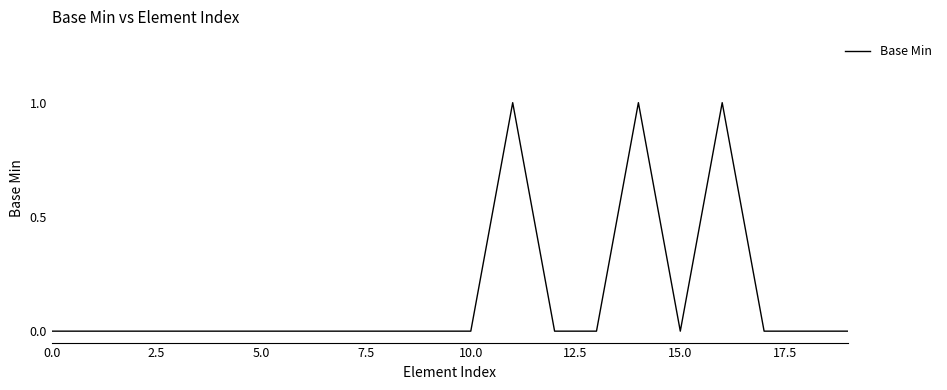

Reading right to left, what are all the values shown in this chart?

0	0	0	1	0	1	0	0	1	0	0	0	0	0	0	0	0	0	0	0